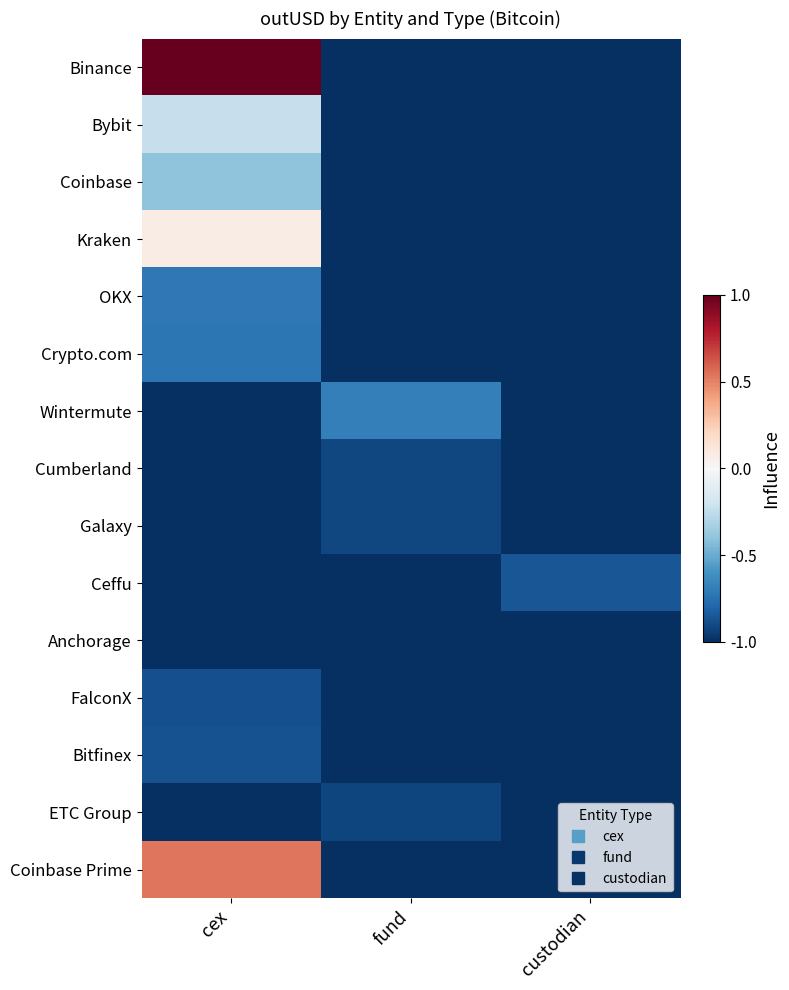

Rank the series at custodian from lowest to highest value.

Binance, Bybit, Coinbase, Kraken, OKX, Crypto.com, Wintermute, Cumberland, Galaxy, Anchorage, FalconX, Bitfinex, ETC Group, Coinbase Prime, Ceffu